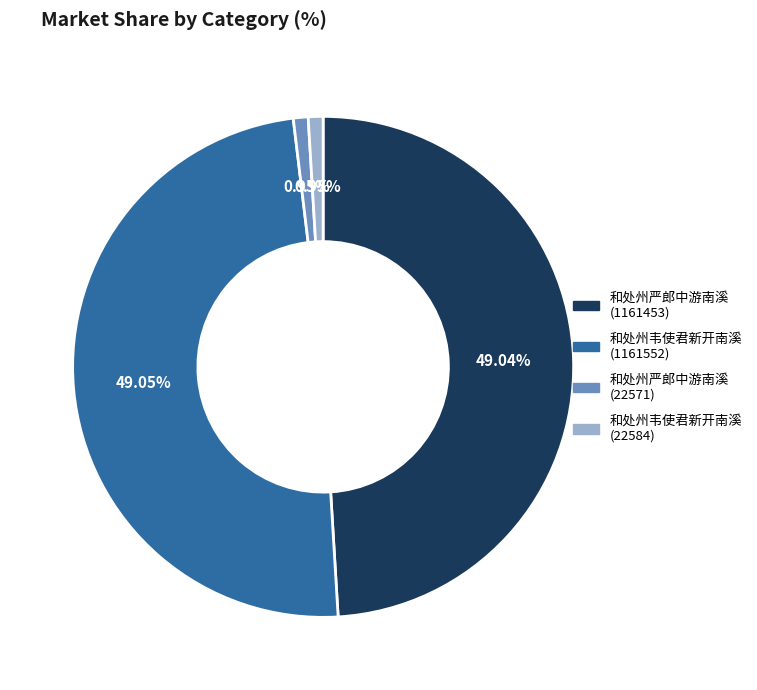

Count the number of slices in the pie.

4